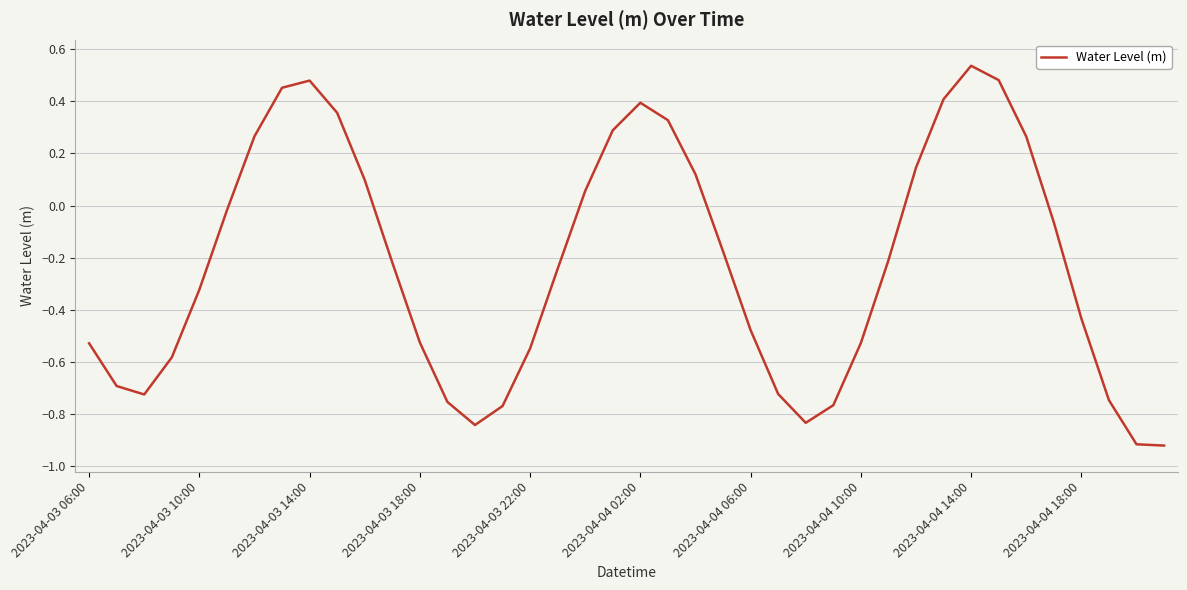

How many values are above zero?

15